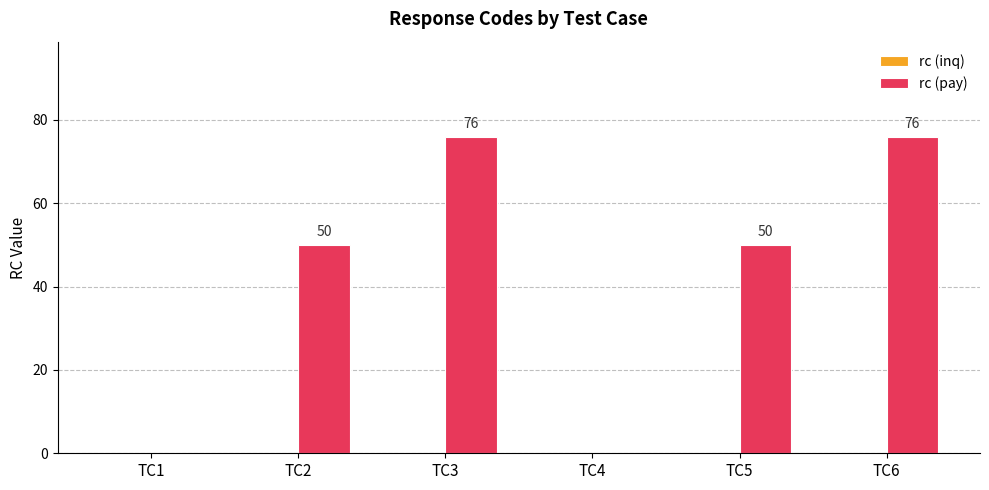

Is it true that the value at TC6 is 76?

True